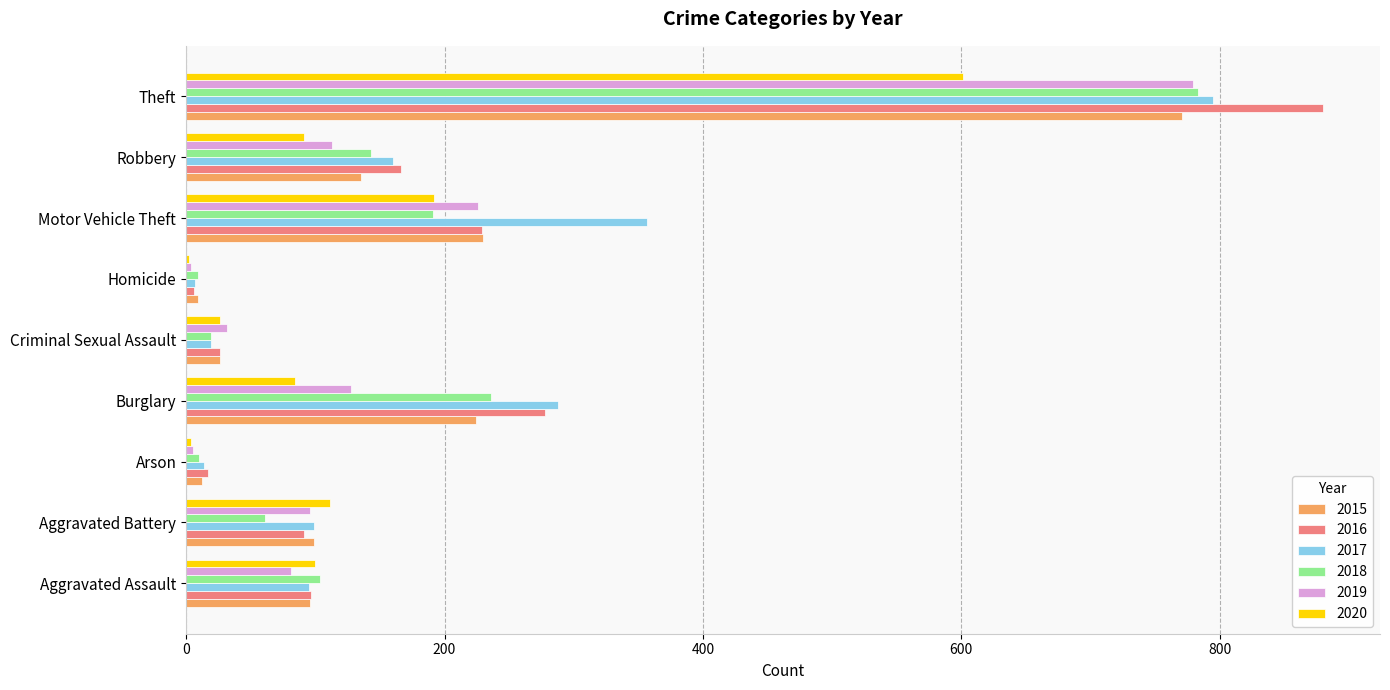

The value of 2017 at Motor Vehicle Theft is 357. True or false?

True